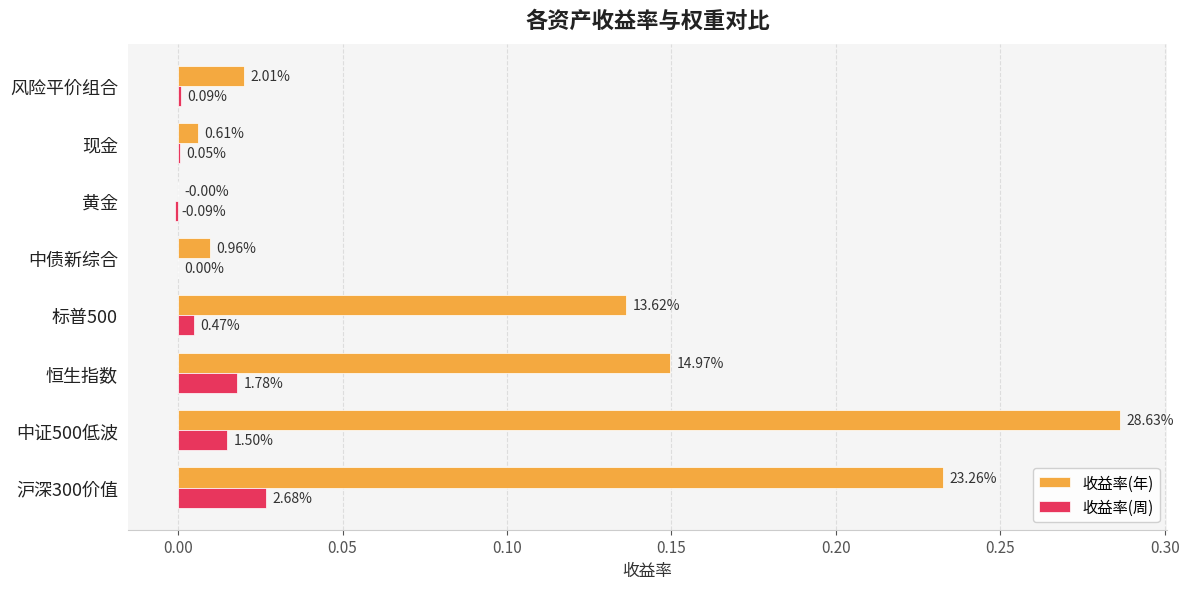

Reading left to right, what are all the values shown in this chart?

收益率(年): 0.2	0.3	0.1	0.1	0.0	-0.0	0.0	0.0
收益率(周): 0.0	0.0	0.0	0.0	0.0	-0.0	0.0	0.0